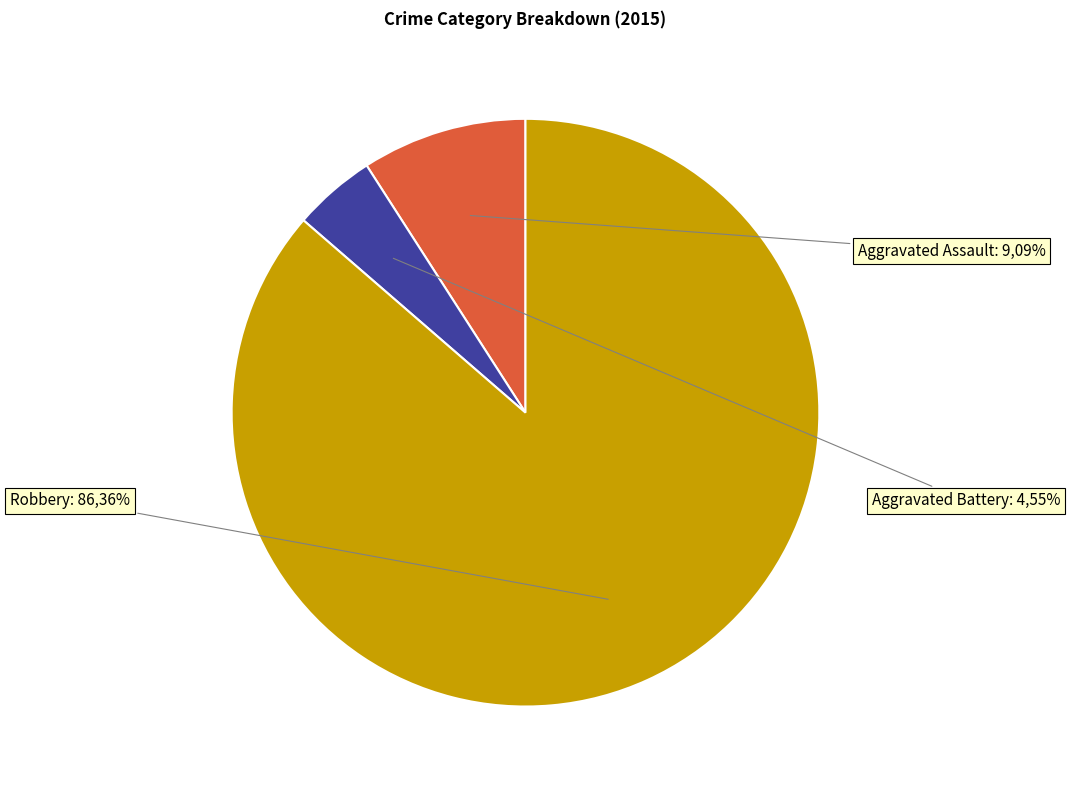

What is the majority slice?

Robbery